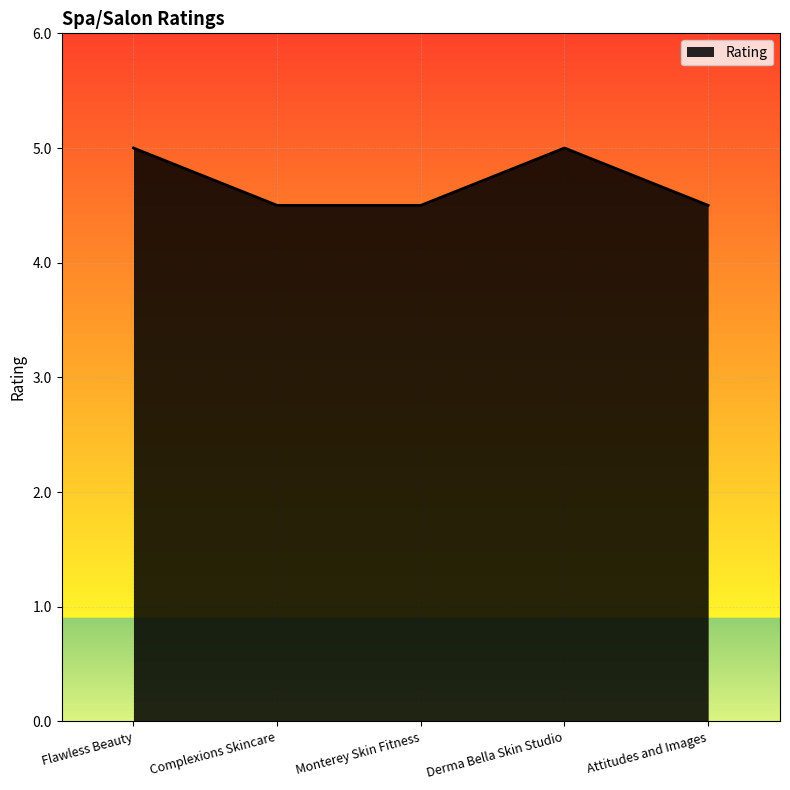

What position from the left is Derma Bella Skin Studio?

4